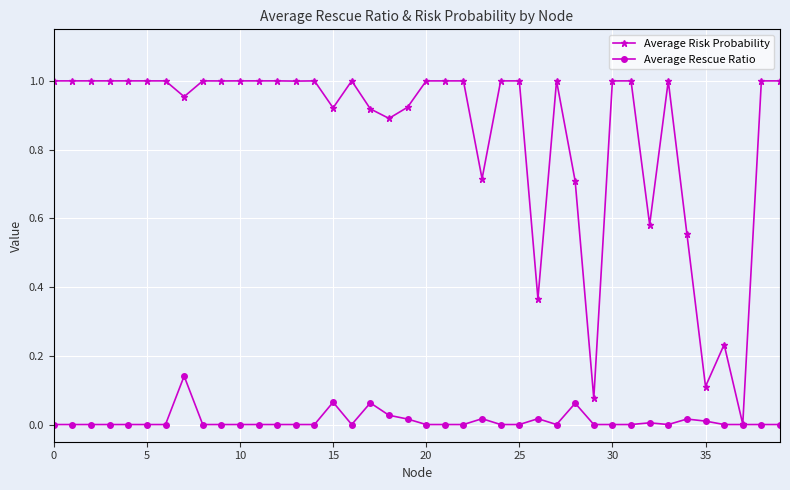

What are all the series names shown in the legend?

Average Risk Probability, Average Rescue Ratio